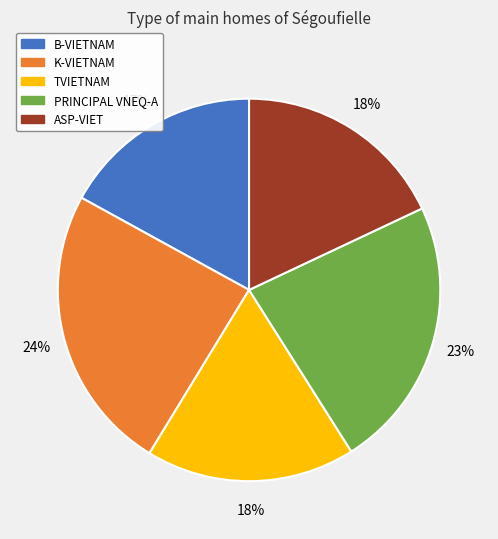

What is the ratio of the value at B-VIETNAM to the value at ASP-VIET?

0.9